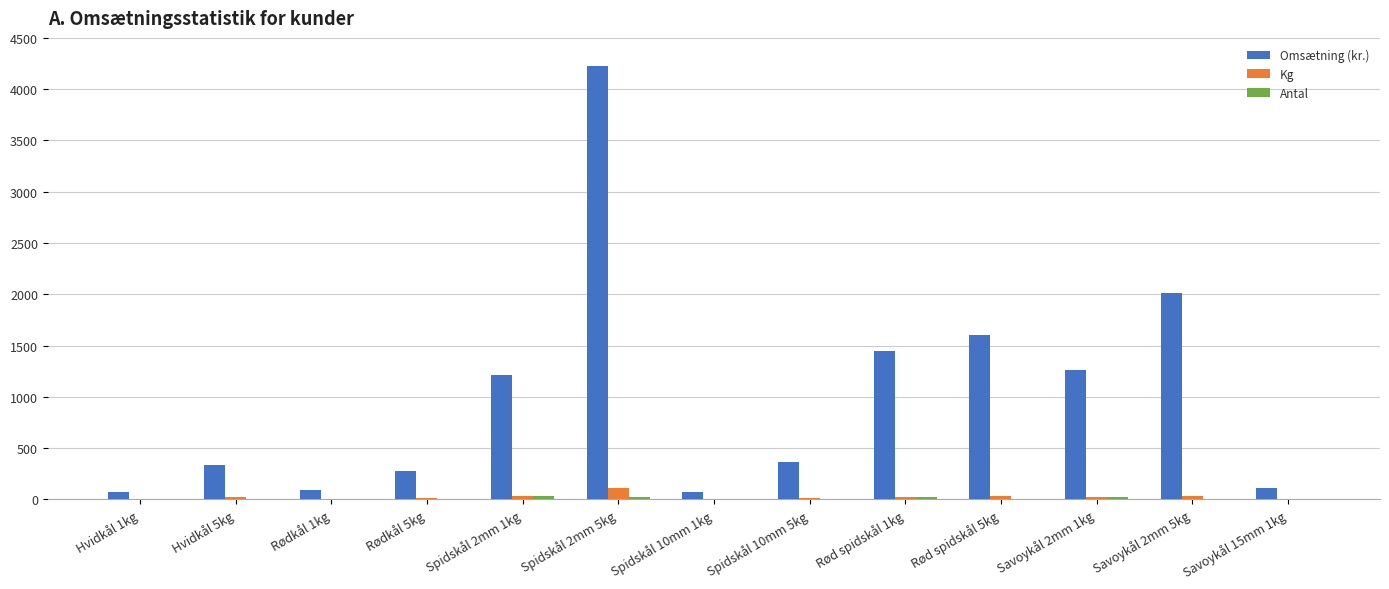

How many series are shown in this chart?

3